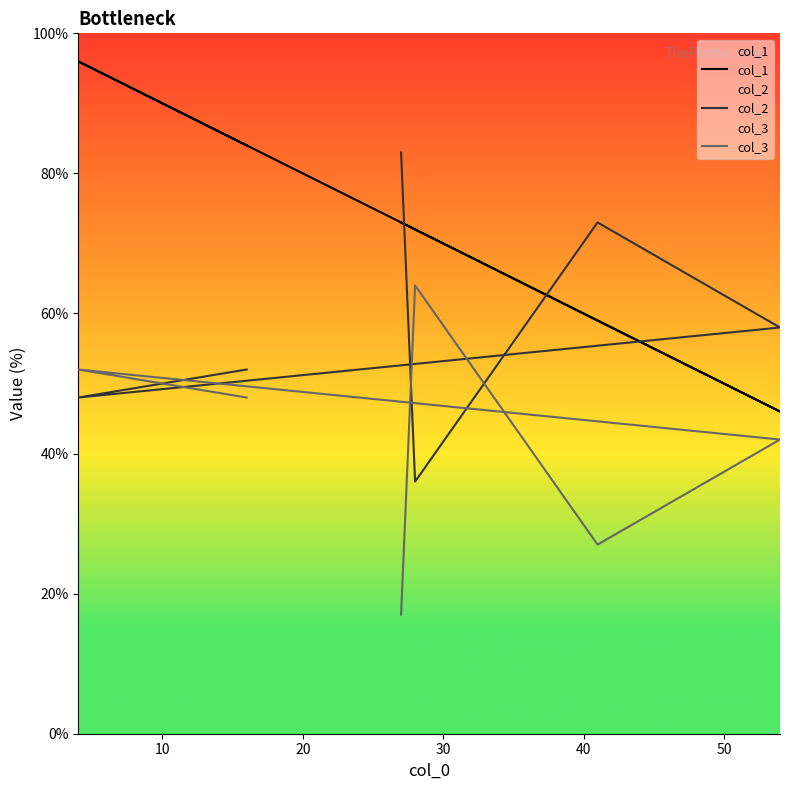

Which series has the largest range (max minus min)?

col_1